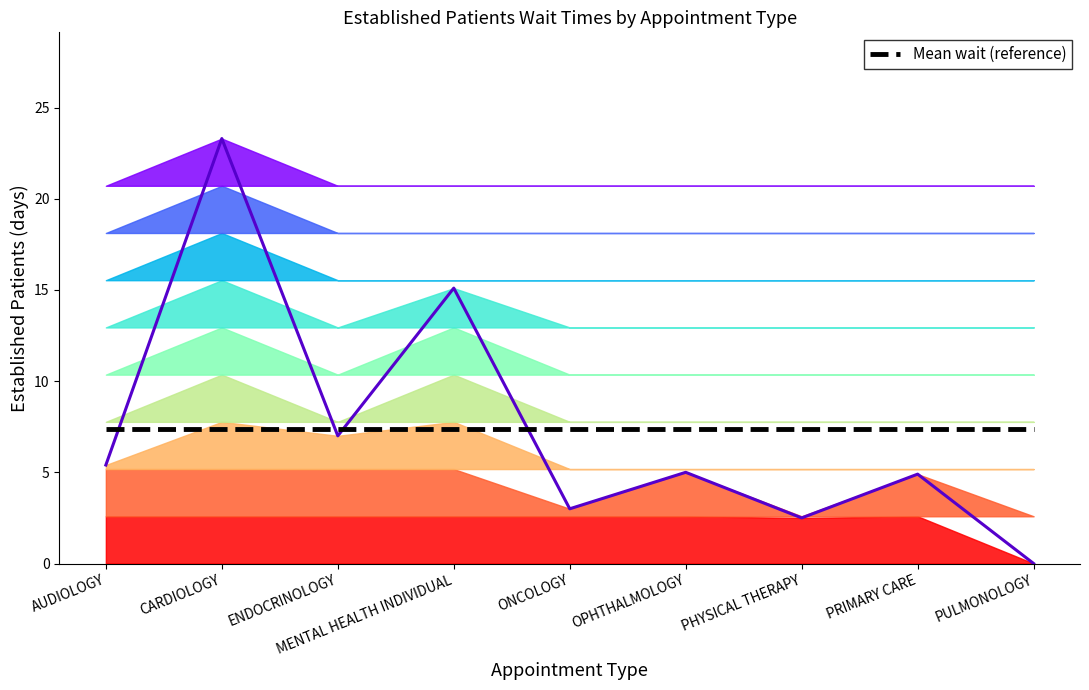

How many interior local peaks does the EstablishedPatients line series have?

4